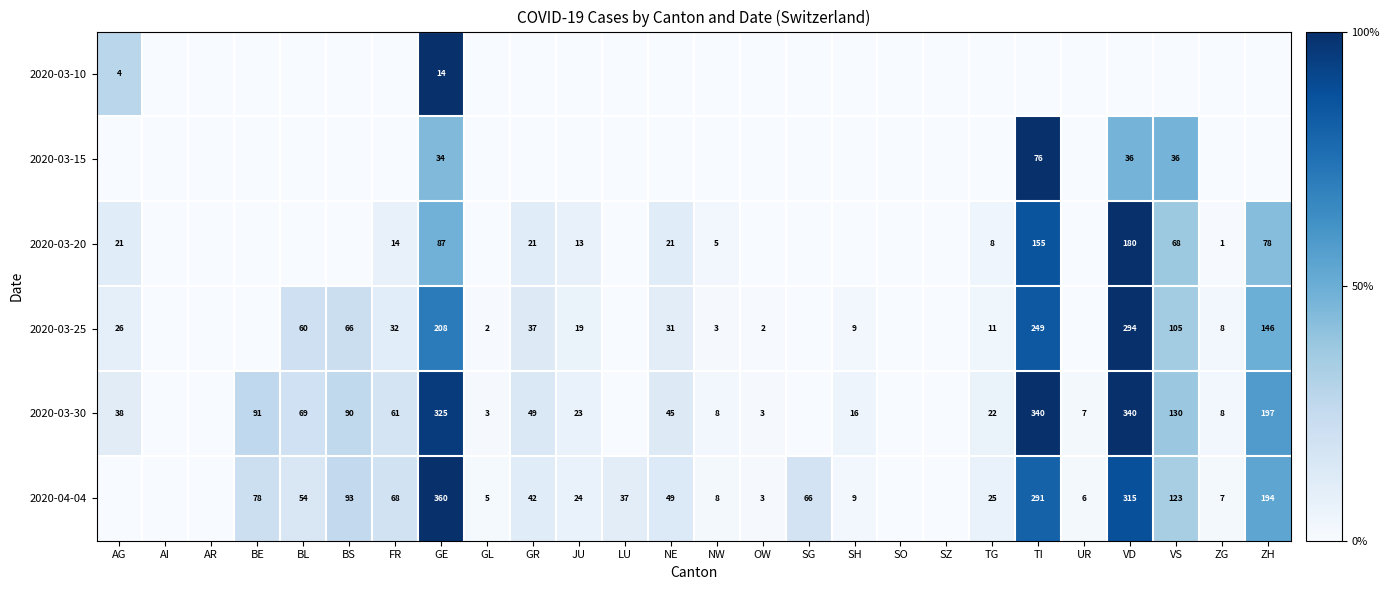

The 2020-03-20 series shows 155 at TI. True or false?

True